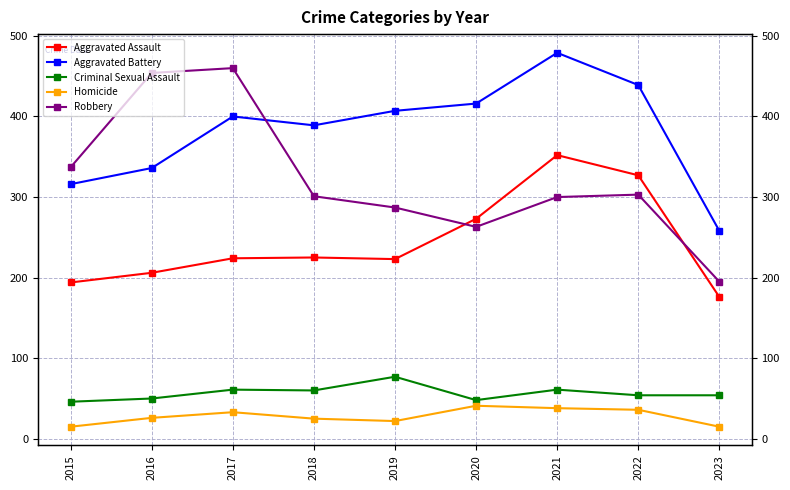

How many interior local valleys does the Homicide series have?

1